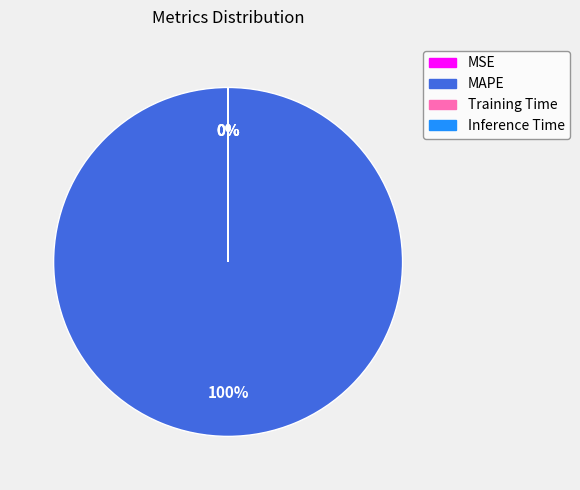

Count the number of slices in the pie.

4